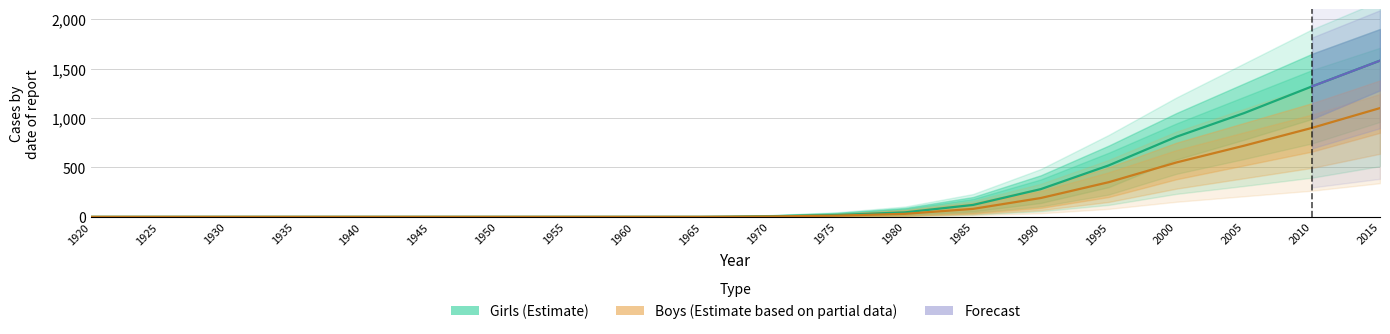

How many data points in Girls_upper are above 15?

9